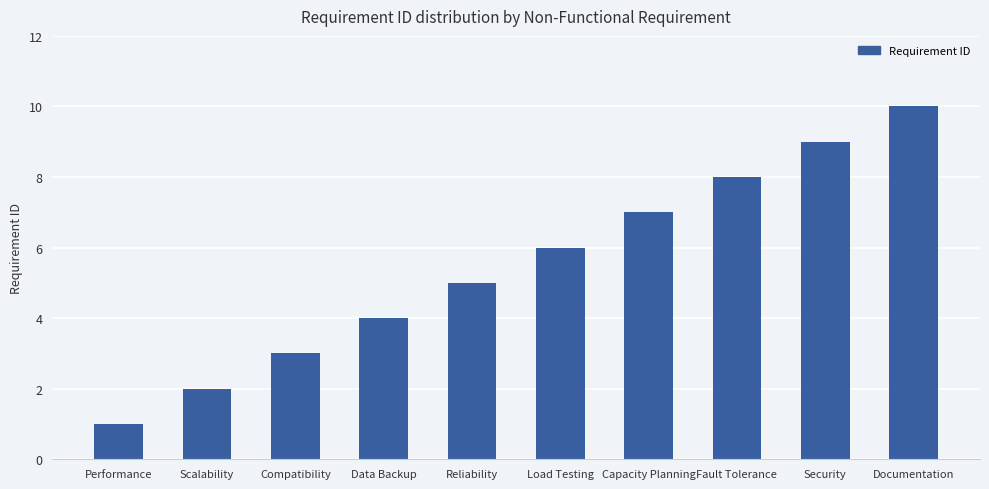

Does the chart contain stacked bars?

No